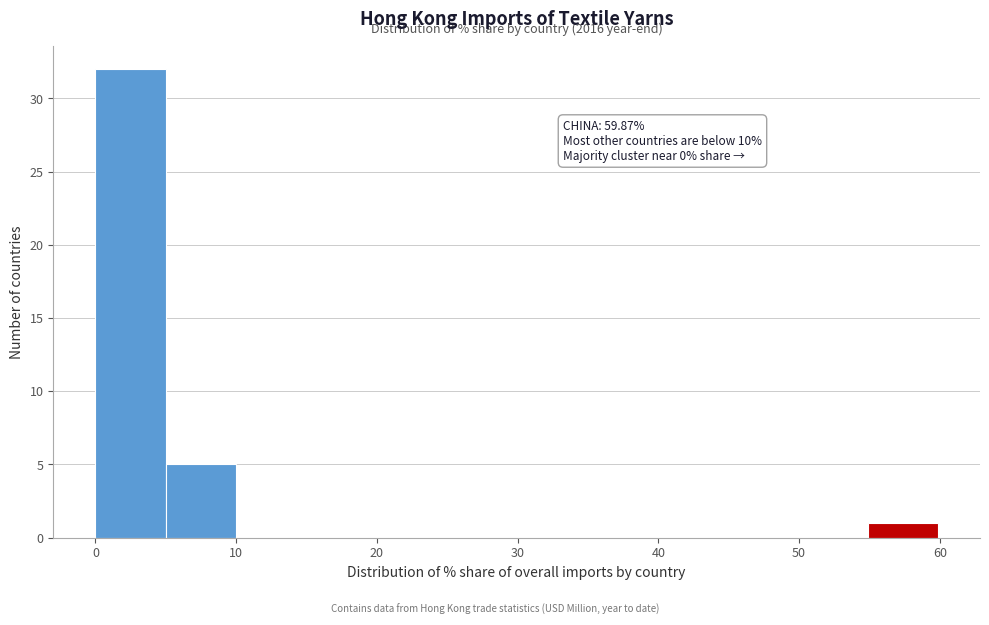

Over which range of the x-axis is the bar tallest?

0 to 5